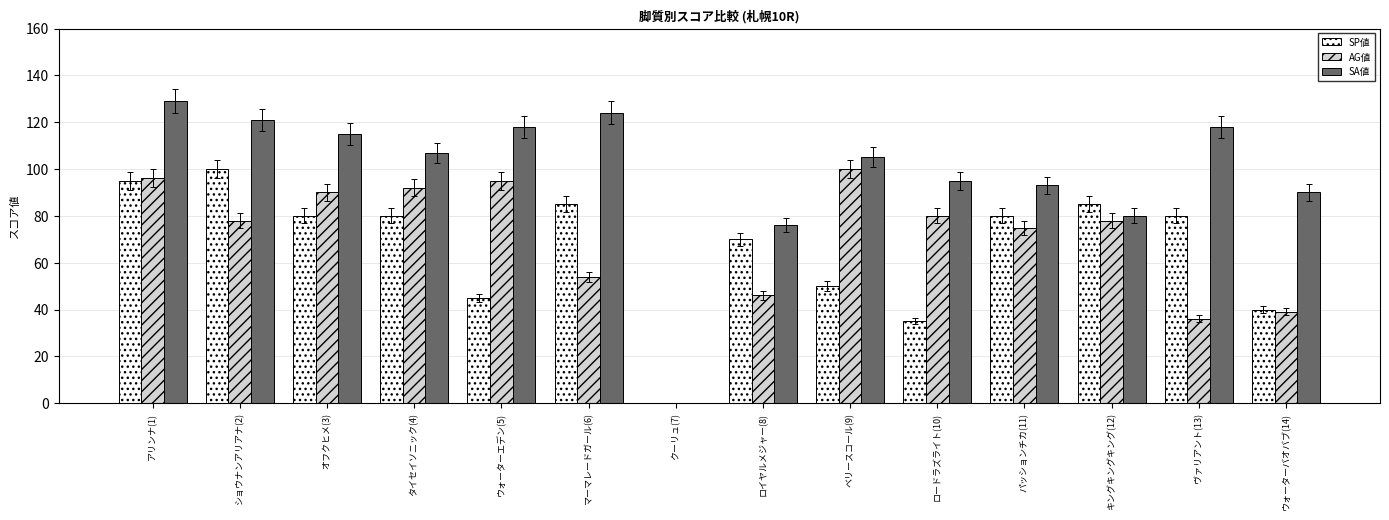

Is the value of SA値 at クーリュ(7) greater than the value of SP値 at ショウナンアリアナ(2)?

No